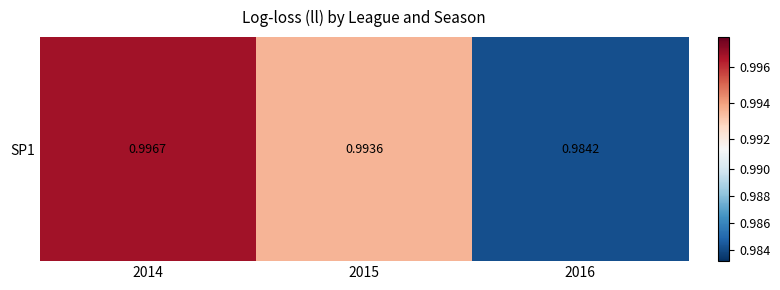

Which label corresponds to the largest value in the chart?

2014